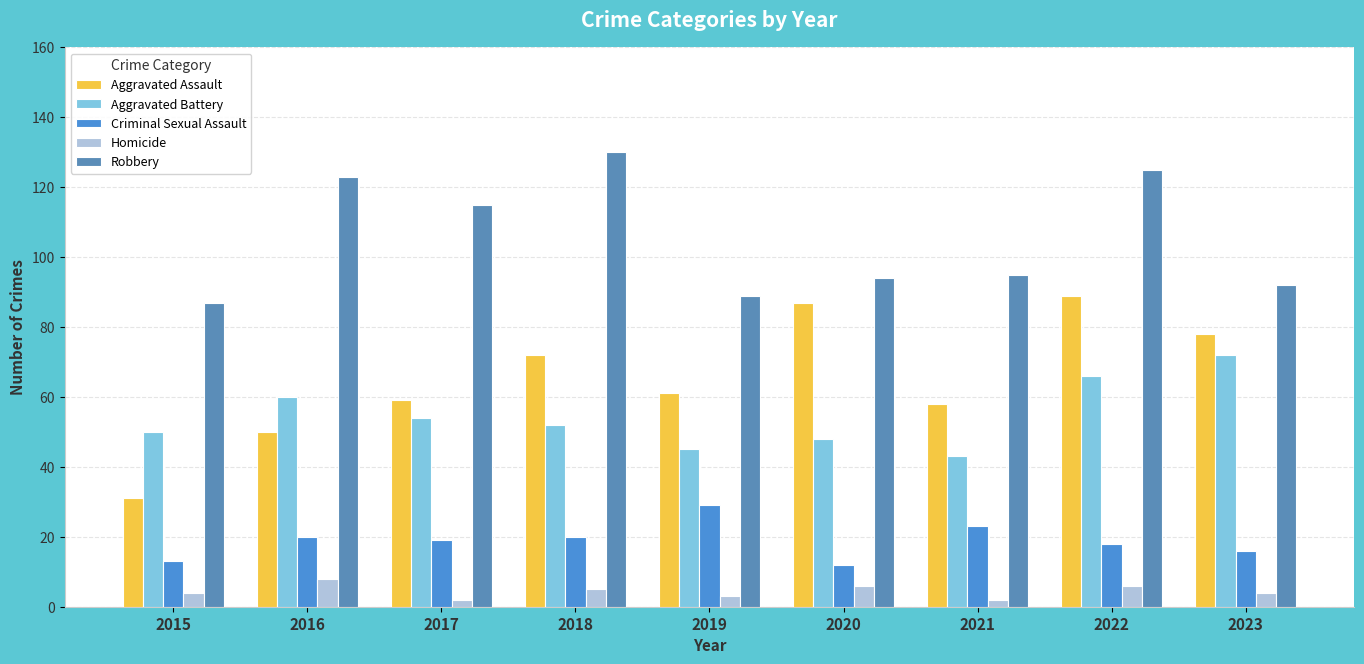

What is the difference between the highest and lowest values at 2016?

115